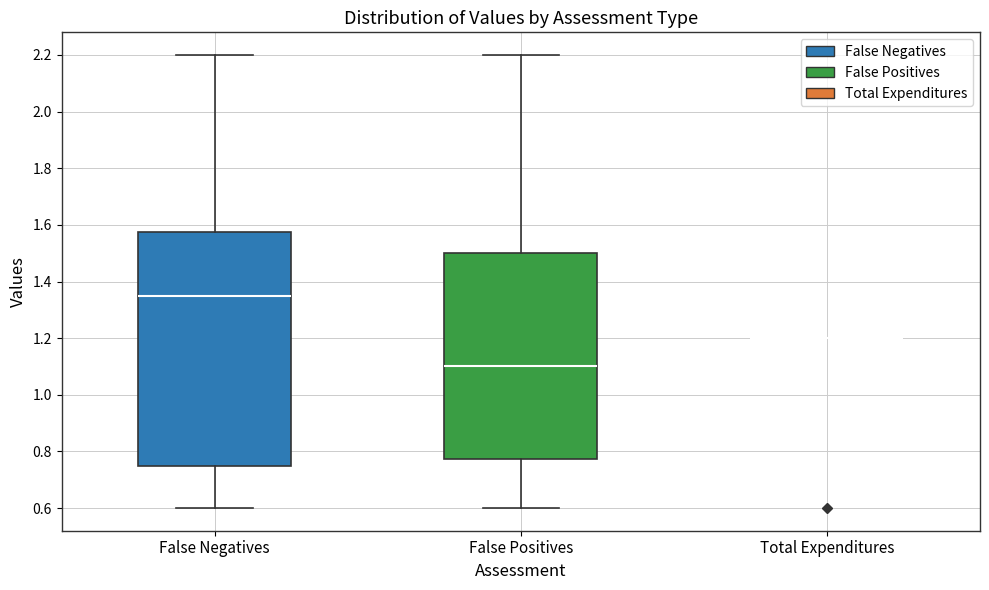

Where does the upper whisker of the box for False Negatives end on the y-axis? The values are not printed on the chart, so give them approximately, as read against the axis.

2.20